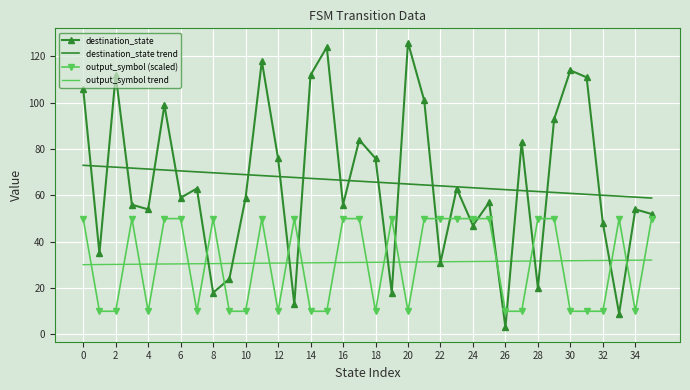

Which series has the widest spread of values?

destination_state